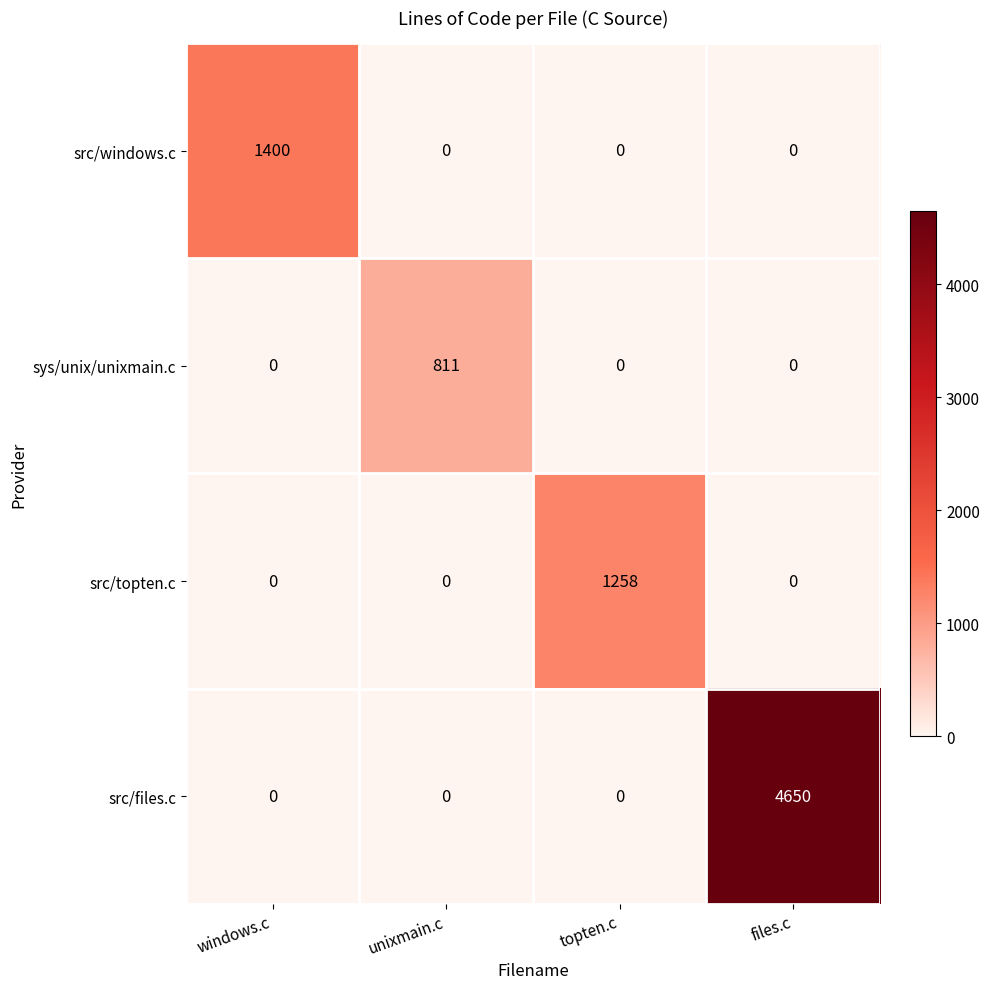

How many positive values does the sys/unix/unixmain.c series have?

1